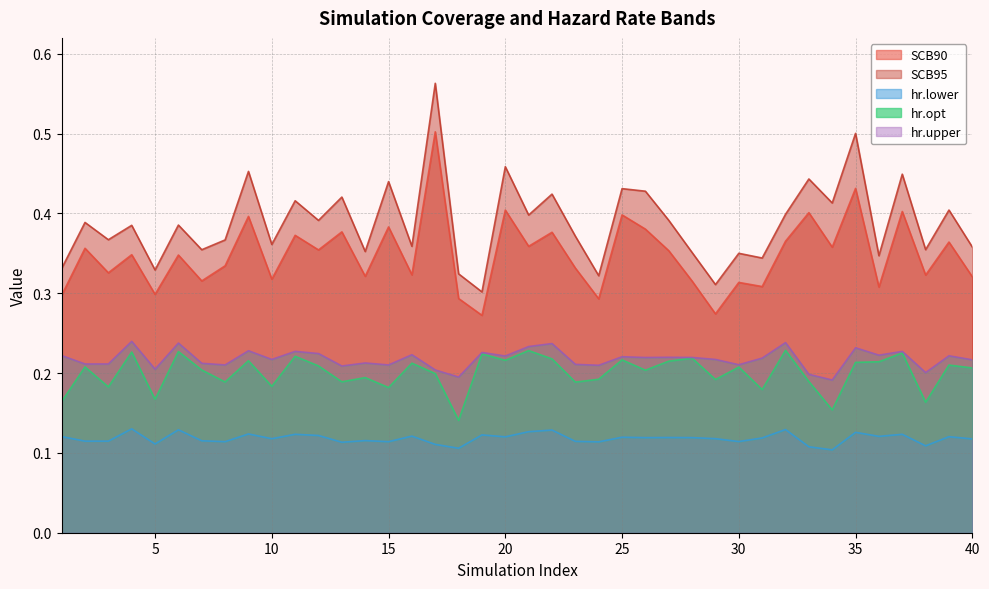

Which has a higher value, 14 or 21?

21